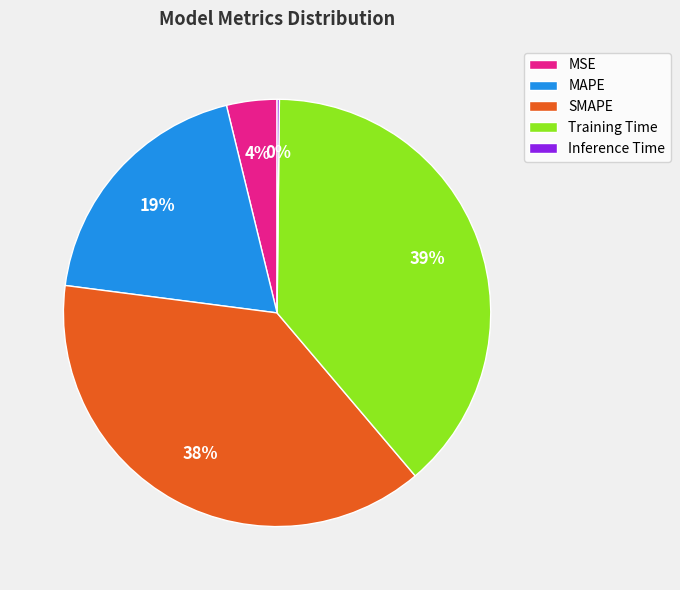

To the nearest percent, what is the combined percentage of MAPE and Training Time?

58%